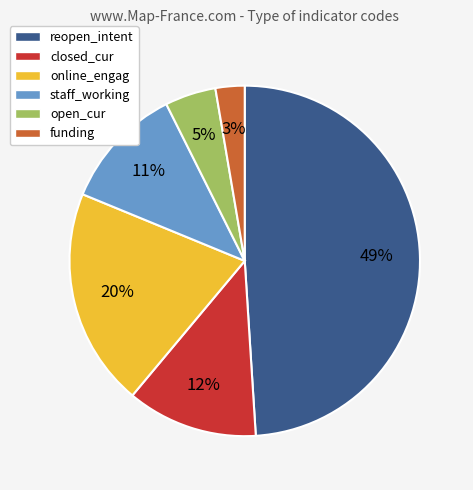

To the nearest percent, what is the difference between the funding and online_engag slice percentages?

17%